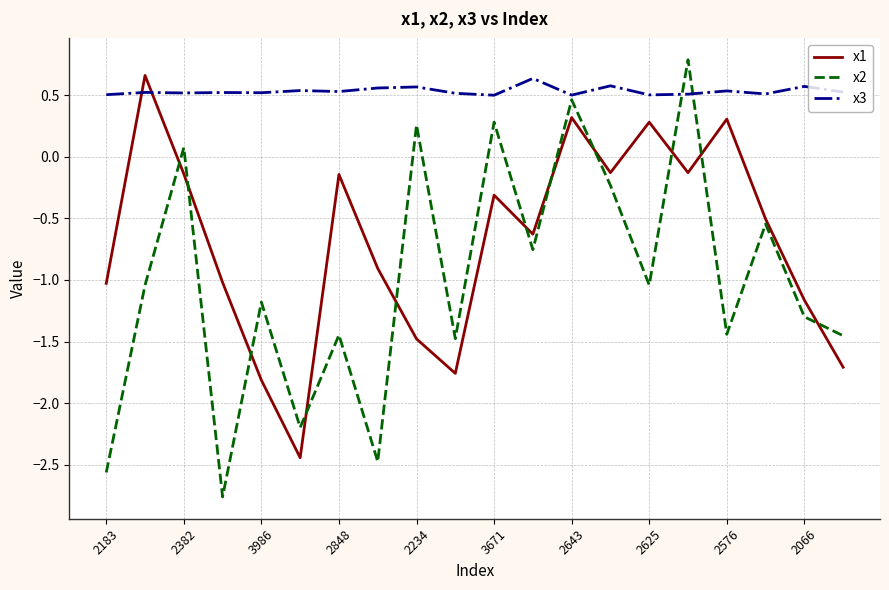

What is the average value of the x1 series?

-0.7